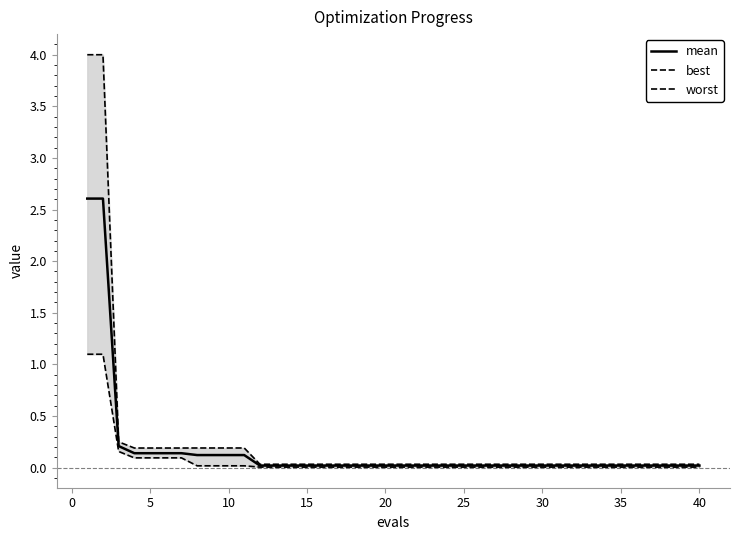

Is it true that mean equals 0.0 at 25?

True